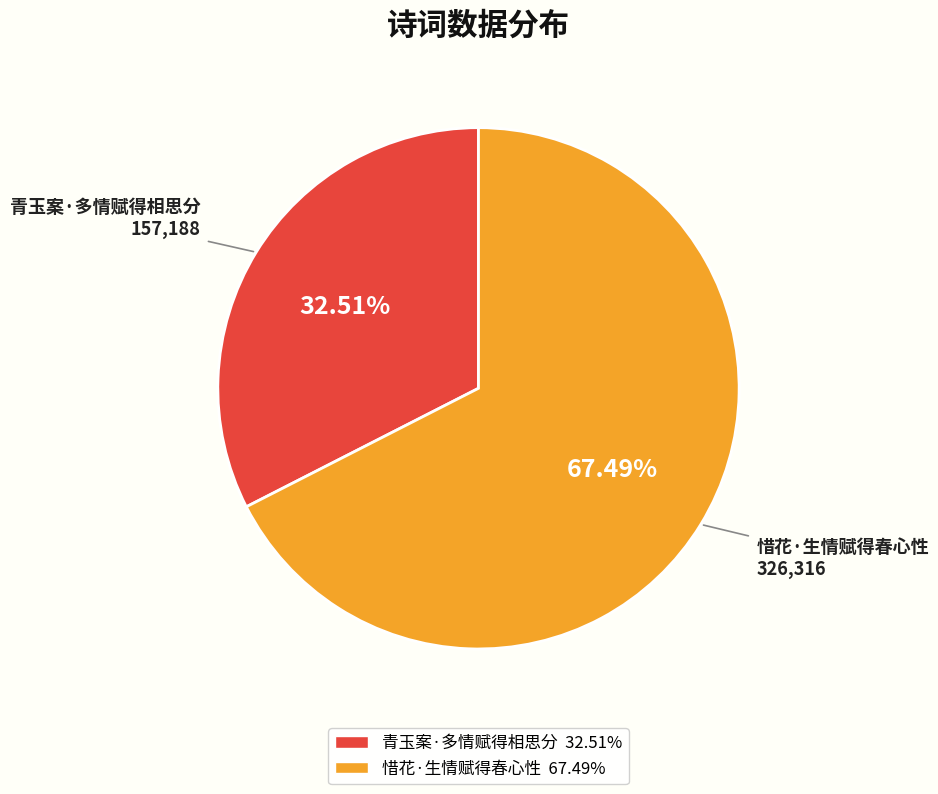

Count the number of slices in the pie.

2